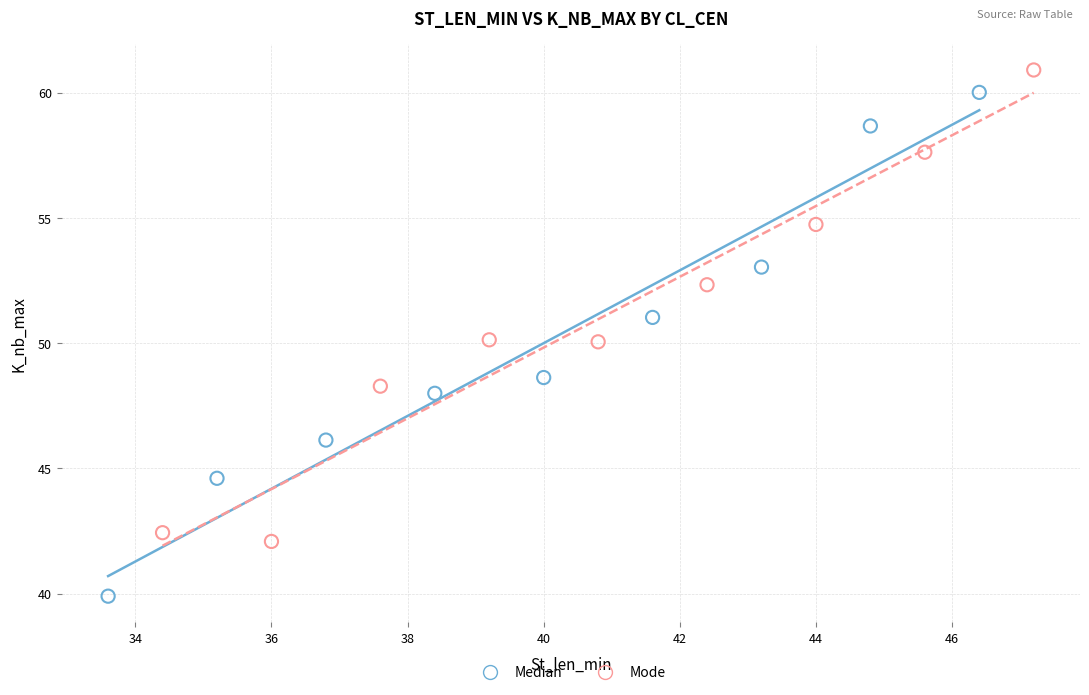

Which series contains the highest Y value?

Mode